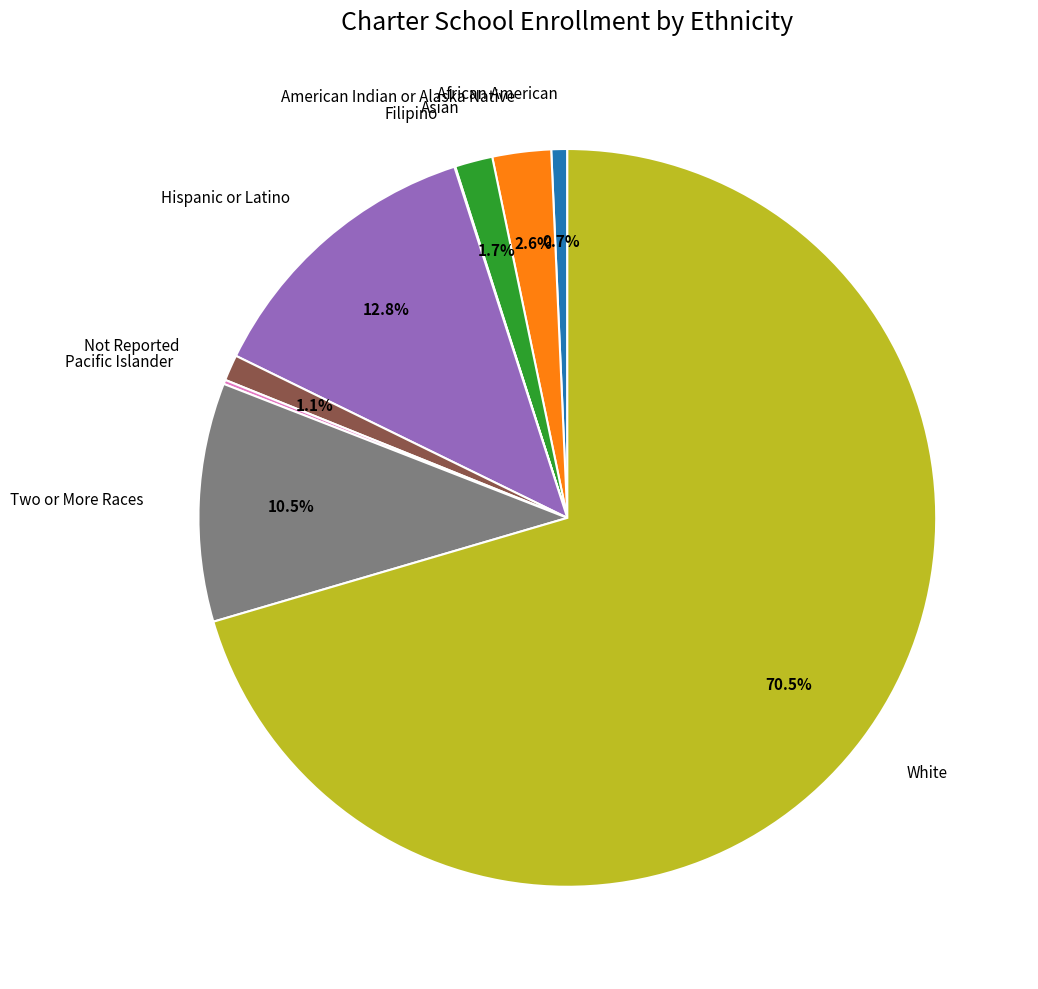

Between Hispanic or Latino and African American, which is larger?

Hispanic or Latino